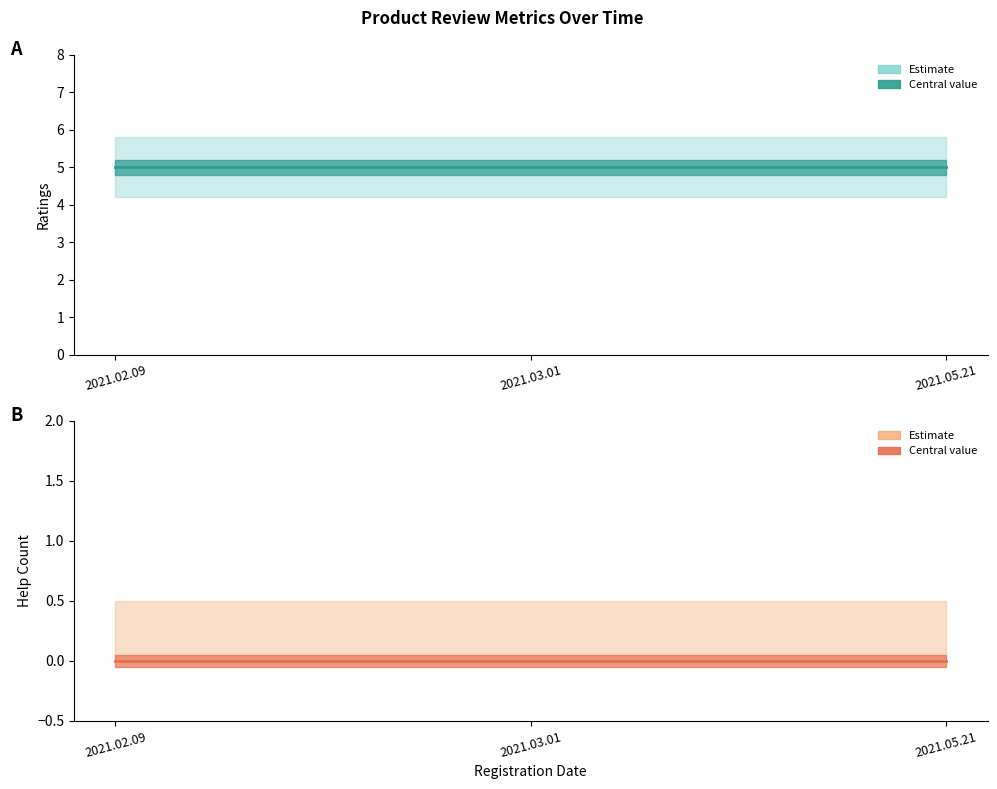

Rank the categories by help_count value from highest to lowest.

2021.02.09, 2021.03.01, 2021.05.21